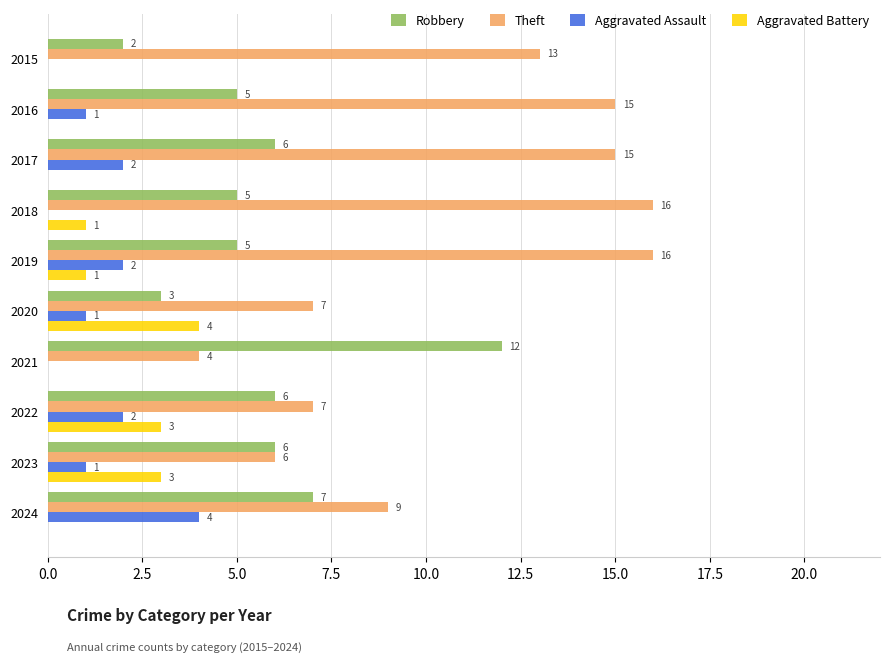

The value of Robbery at 2019 is 3. True or false?

False